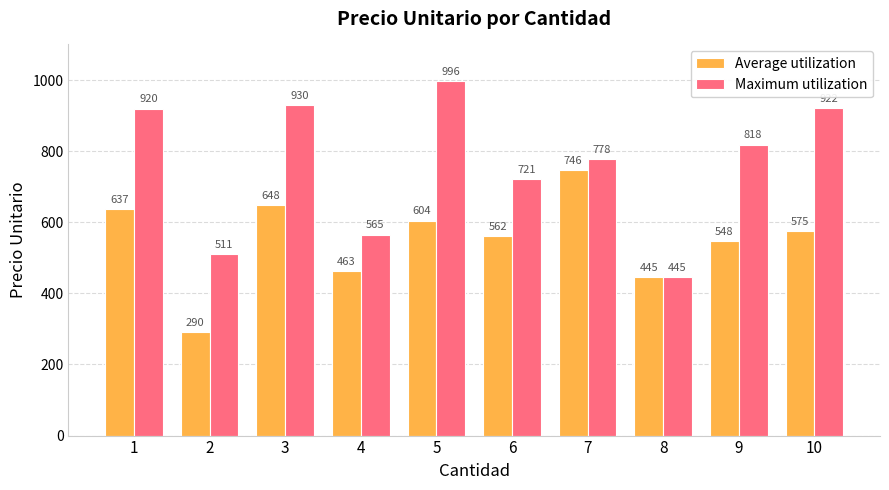

At which label does Maximum utilization first exceed 818?

1